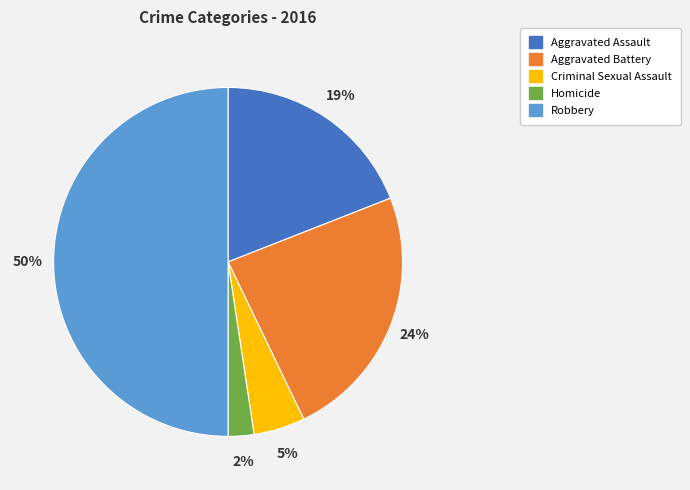

Which slice is the smallest?

Homicide